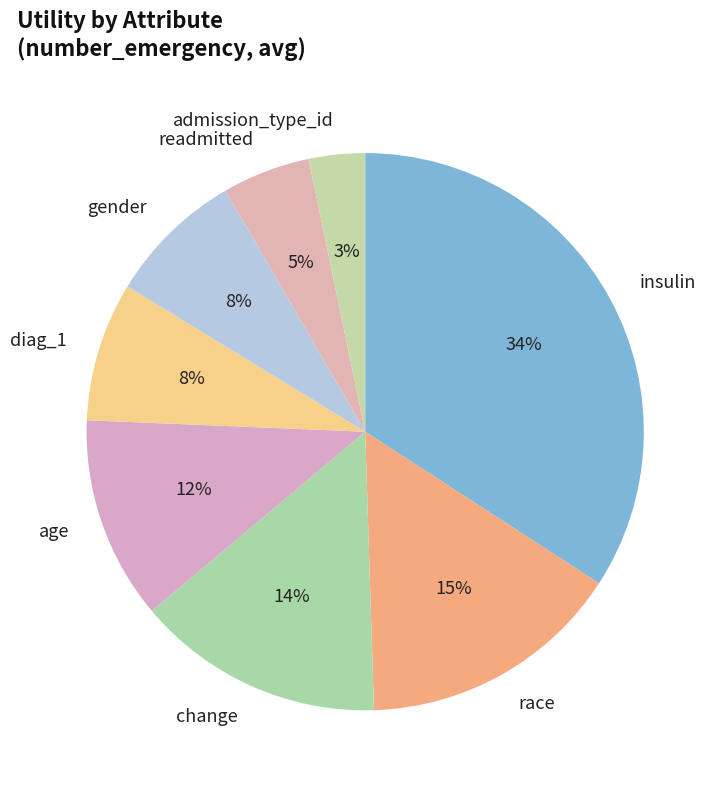

What is the largest slice in the pie chart?

insulin